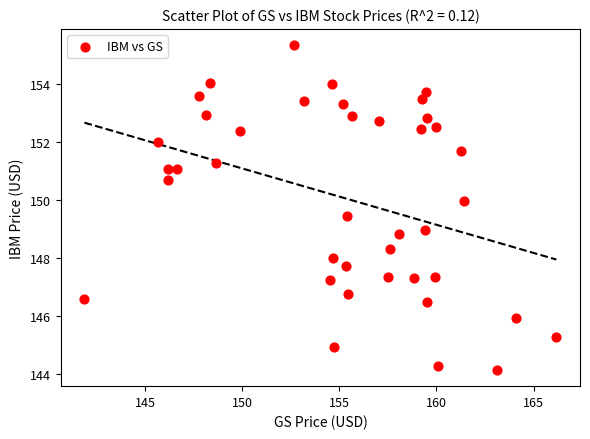

What is the range of X values (max minus min)?

24.3